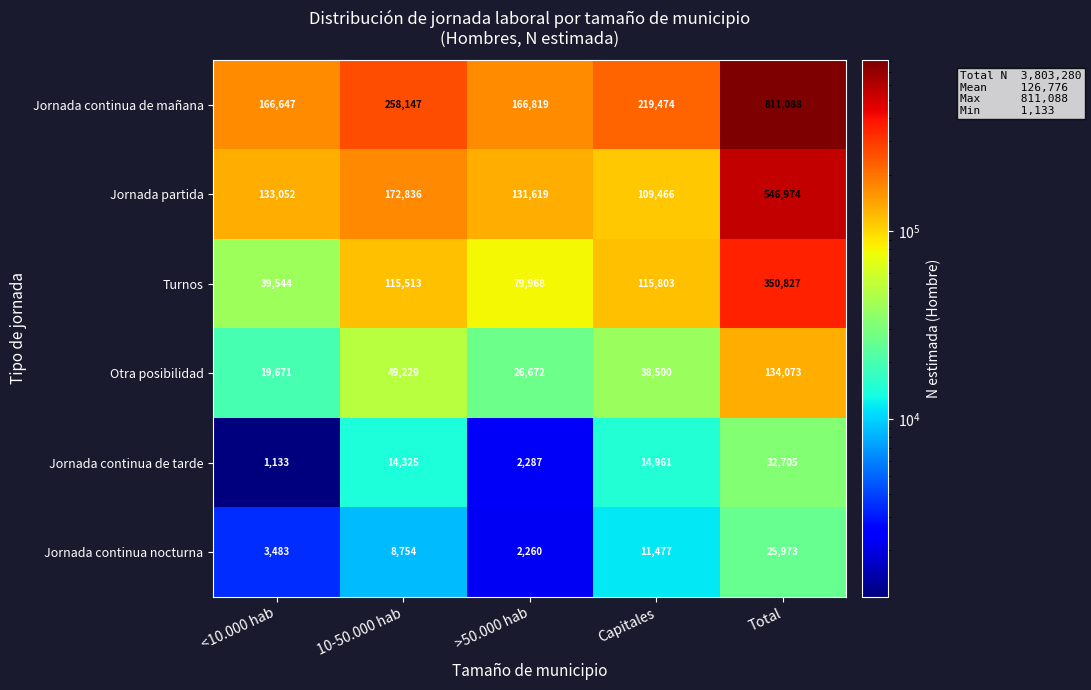

The value of Jornada partida at <10.000 hab is 133052. True or false?

True